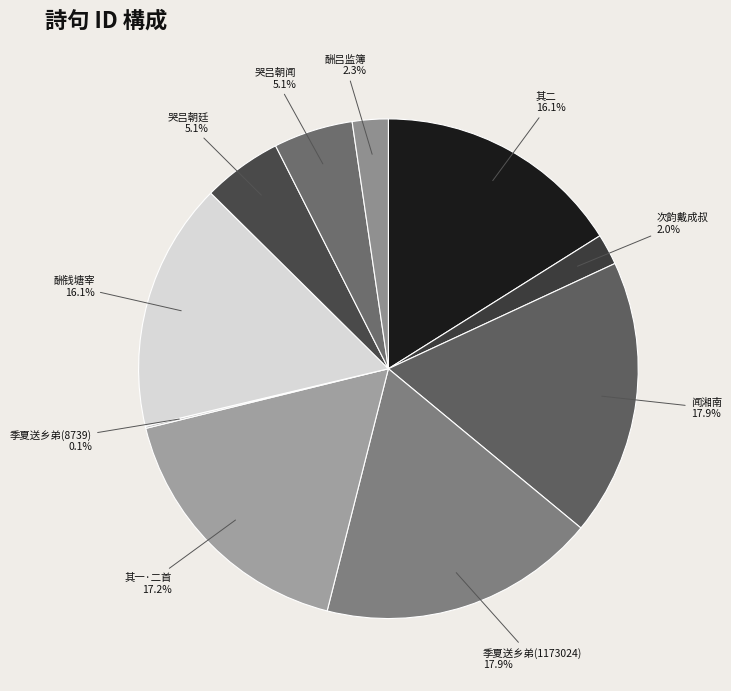

Which has a higher value, 哭吕朝闻 or 次韵戴成叔?

哭吕朝闻